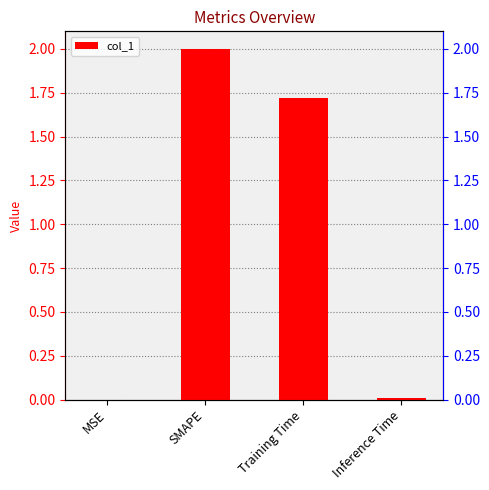

Approximately how many times larger is the value at Training Time compared to SMAPE?

0.9